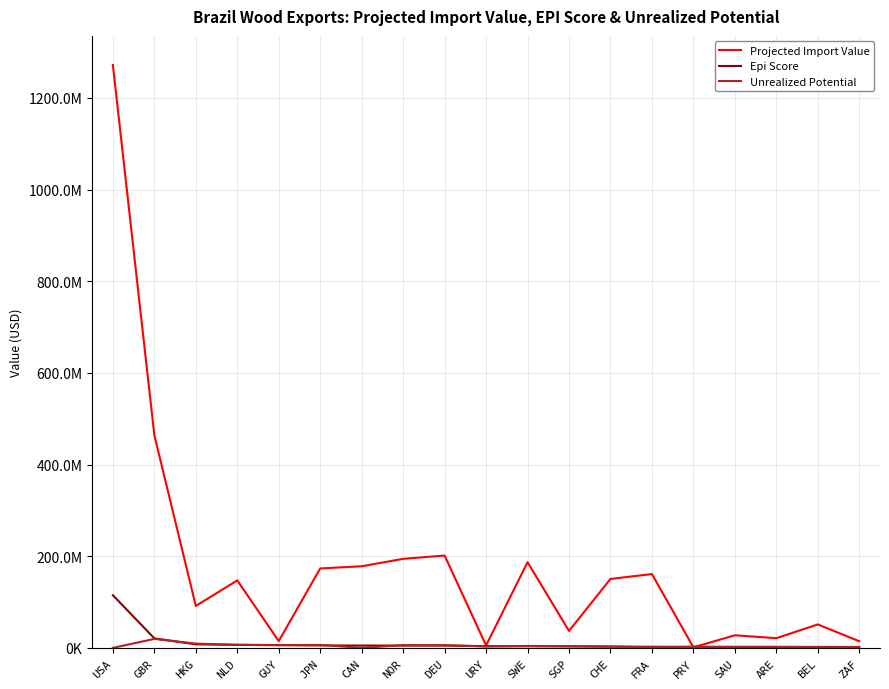

Between PRY and JPN, which is larger?

JPN